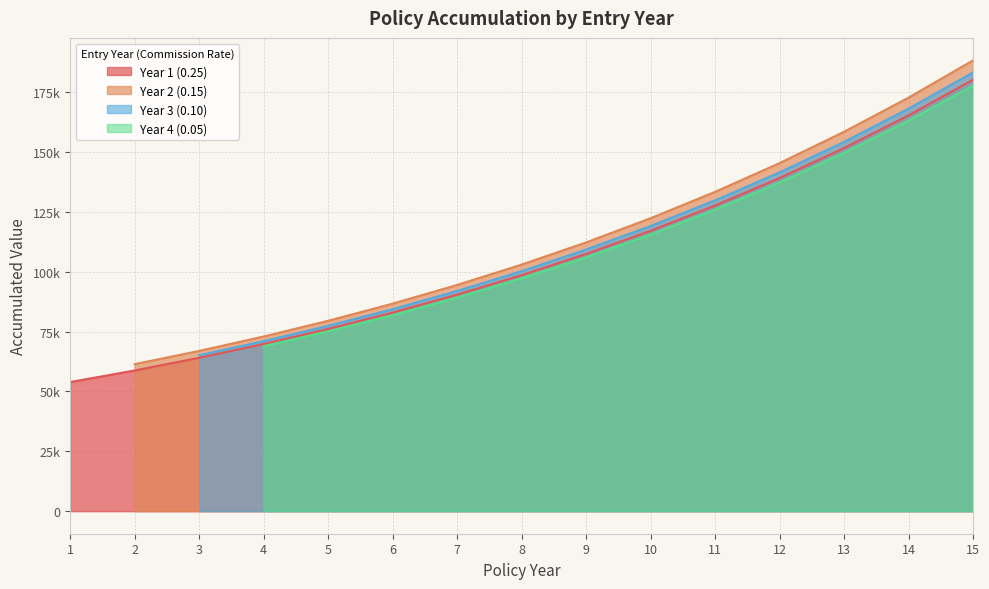

Rank the categories by Year 2 (0.15) value from lowest to highest.

1, 2, 3, 4, 5, 6, 7, 8, 9, 10, 11, 12, 13, 14, 15